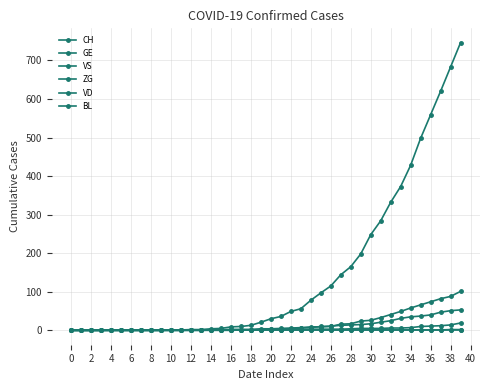

How many series are shown in this chart?

6